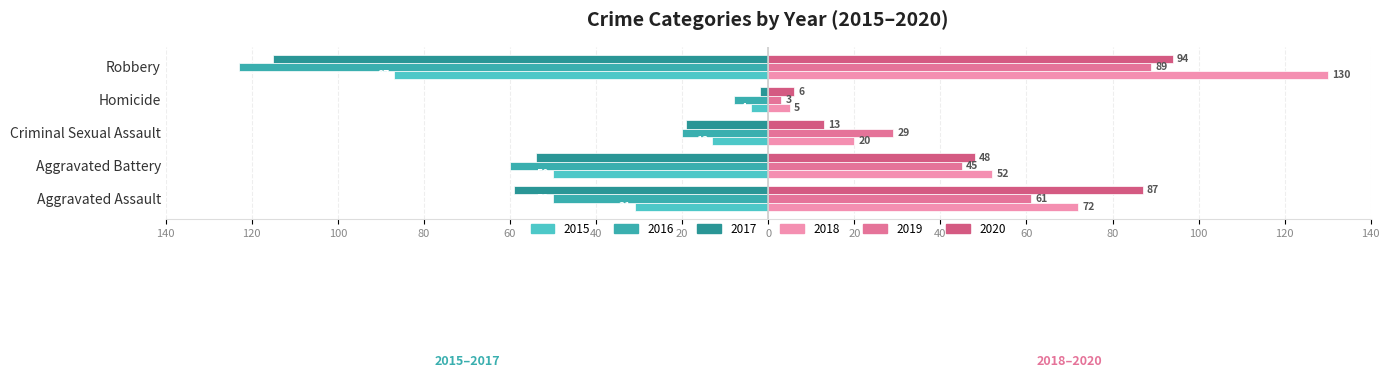

Between Aggravated Assault and Robbery, which series saw the biggest shift?

2016